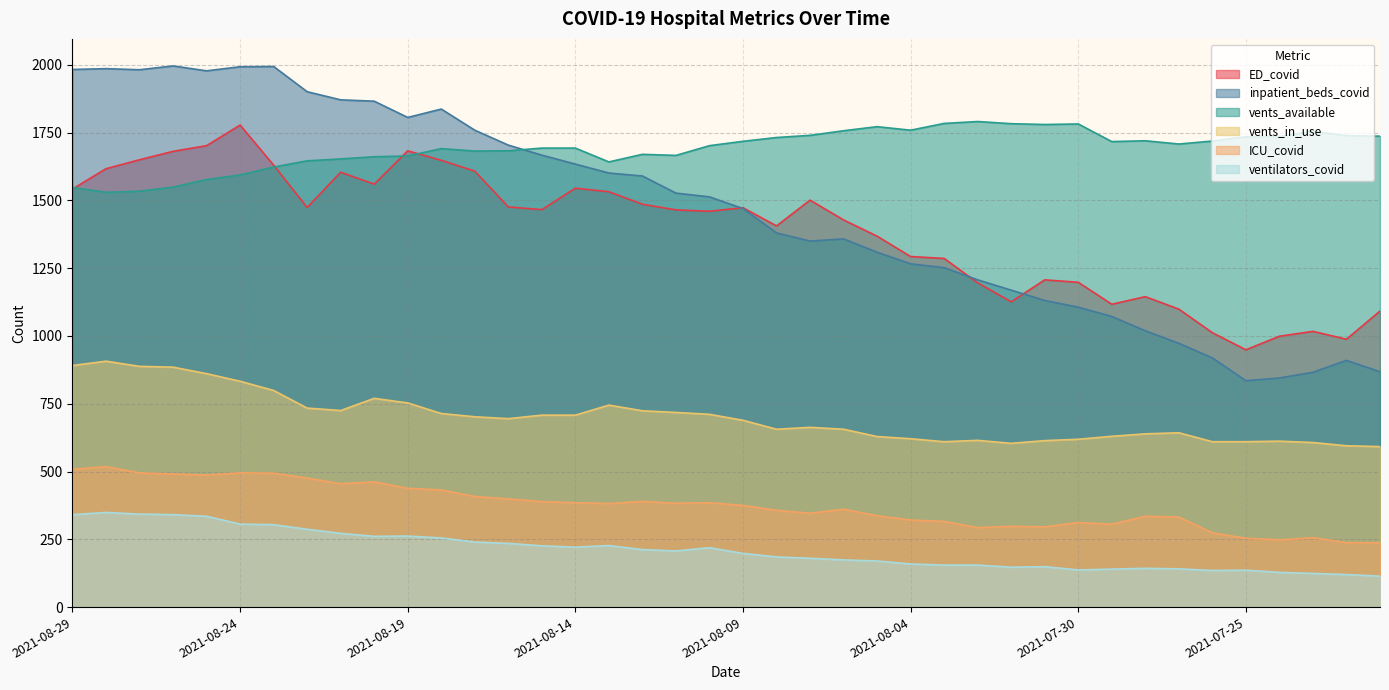

At which category does the chart reach its minimum across all series?

2021-07-21